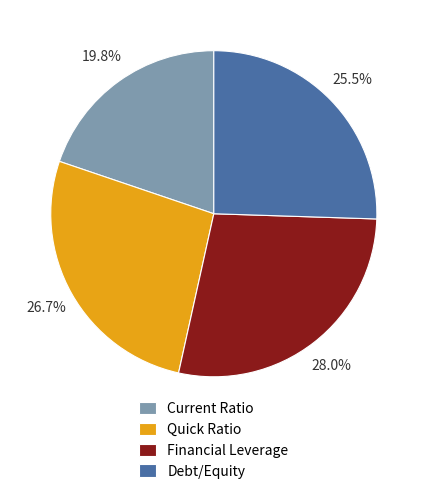

What portion of the pie excludes Quick Ratio?

73.3%